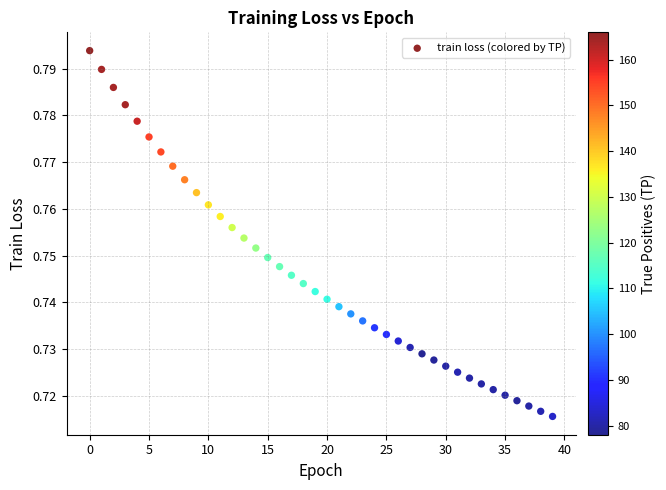

Count the number of points in this scatter plot.

40